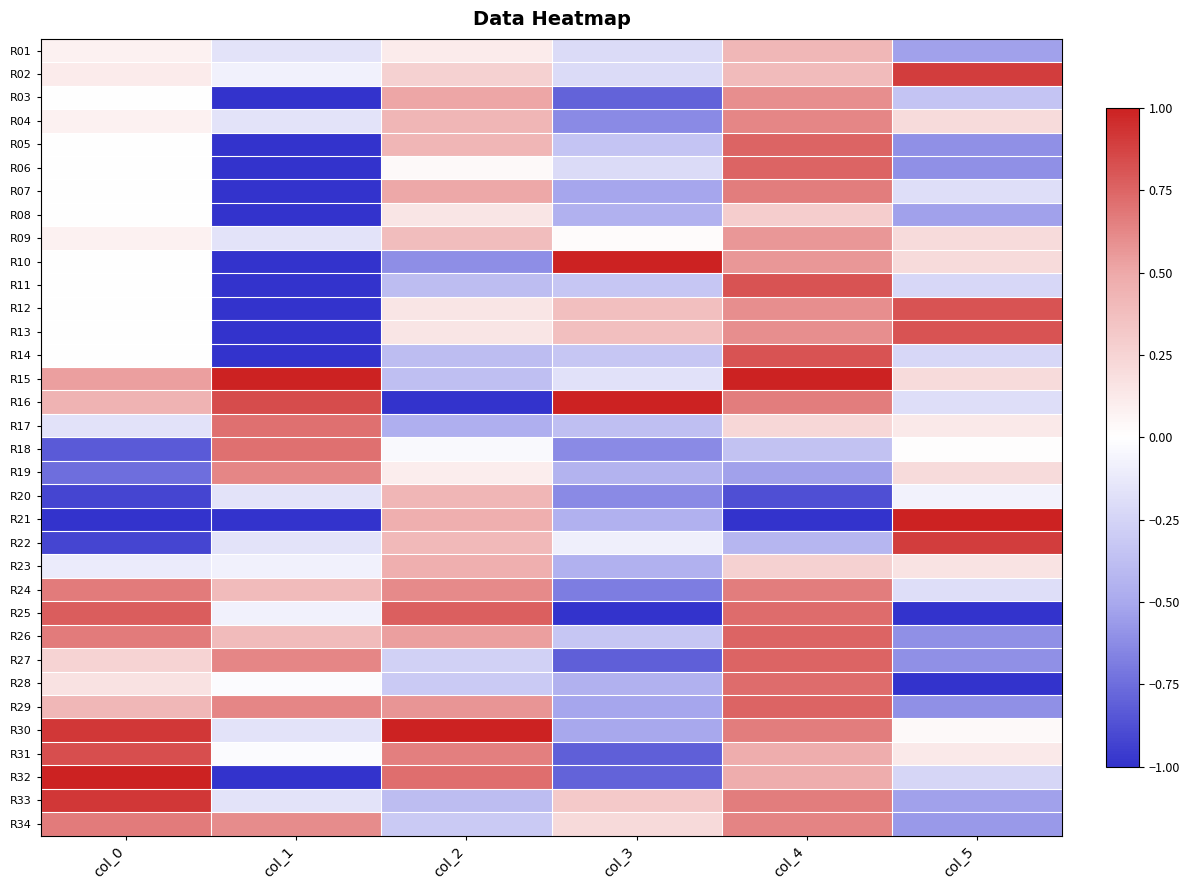

Reading left to right, what are all the values shown in this chart?

R01: col_0=0.1	col_1=-0.2	col_2=0.1	col_3=-0.2	col_4=0.4	col_5=-0.5
R02: col_0=0.1	col_1=-0.1	col_2=0.3	col_3=-0.2	col_4=0.4	col_5=0.9
R03: col_0=0.0	col_1=-1.0	col_2=0.5	col_3=-0.8	col_4=0.6	col_5=-0.3
R04: col_0=0.1	col_1=-0.2	col_2=0.4	col_3=-0.6	col_4=0.6	col_5=0.2
R05: col_0=0.0	col_1=-1.0	col_2=0.4	col_3=-0.3	col_4=0.8	col_5=-0.6
R06: col_0=0.0	col_1=-1.0	col_2=0.0	col_3=-0.2	col_4=0.8	col_5=-0.6
R07: col_0=0.0	col_1=-1.0	col_2=0.5	col_3=-0.5	col_4=0.7	col_5=-0.2
R08: col_0=0.0	col_1=-1.0	col_2=0.2	col_3=-0.5	col_4=0.3	col_5=-0.5
R09: col_0=0.1	col_1=-0.2	col_2=0.4	col_3=0.0	col_4=0.6	col_5=0.2
R10: col_0=0.0	col_1=-1.0	col_2=-0.6	col_3=1.0	col_4=0.6	col_5=0.2
R11: col_0=0.0	col_1=-1.0	col_2=-0.4	col_3=-0.3	col_4=0.8	col_5=-0.2
R12: col_0=0.0	col_1=-1.0	col_2=0.2	col_3=0.4	col_4=0.6	col_5=0.8
R13: col_0=0.0	col_1=-1.0	col_2=0.2	col_3=0.4	col_4=0.6	col_5=0.8
R14: col_0=0.0	col_1=-1.0	col_2=-0.4	col_3=-0.3	col_4=0.8	col_5=-0.2
R15: col_0=0.5	col_1=1.0	col_2=-0.4	col_3=-0.2	col_4=1.0	col_5=0.2
R16: col_0=0.4	col_1=0.8	col_2=-1.0	col_3=1.0	col_4=0.7	col_5=-0.2
R17: col_0=-0.2	col_1=0.7	col_2=-0.5	col_3=-0.4	col_4=0.2	col_5=0.1
R18: col_0=-0.8	col_1=0.7	col_2=-0.0	col_3=-0.6	col_4=-0.4	col_5=0.0
R19: col_0=-0.8	col_1=0.6	col_2=0.1	col_3=-0.4	col_4=-0.5	col_5=0.2
R20: col_0=-0.9	col_1=-0.2	col_2=0.4	col_3=-0.6	col_4=-0.9	col_5=-0.1
R21: col_0=-1.0	col_1=-1.0	col_2=0.5	col_3=-0.5	col_4=-1.0	col_5=1.0
R22: col_0=-0.9	col_1=-0.2	col_2=0.4	col_3=-0.1	col_4=-0.4	col_5=0.9
R23: col_0=-0.1	col_1=-0.1	col_2=0.5	col_3=-0.5	col_4=0.3	col_5=0.2
R24: col_0=0.7	col_1=0.4	col_2=0.6	col_3=-0.7	col_4=0.7	col_5=-0.2
R25: col_0=0.8	col_1=-0.1	col_2=0.8	col_3=-1.0	col_4=0.7	col_5=-1.0
R26: col_0=0.7	col_1=0.4	col_2=0.5	col_3=-0.3	col_4=0.8	col_5=-0.6
R27: col_0=0.2	col_1=0.6	col_2=-0.3	col_3=-0.8	col_4=0.8	col_5=-0.6
R28: col_0=0.2	col_1=-0.0	col_2=-0.3	col_3=-0.5	col_4=0.7	col_5=-1.0
R29: col_0=0.4	col_1=0.6	col_2=0.6	col_3=-0.5	col_4=0.8	col_5=-0.6
R30: col_0=0.9	col_1=-0.2	col_2=1.0	col_3=-0.5	col_4=0.7	col_5=0.0
R31: col_0=0.8	col_1=-0.0	col_2=0.7	col_3=-0.8	col_4=0.5	col_5=0.1
R32: col_0=1.0	col_1=-1.0	col_2=0.7	col_3=-0.8	col_4=0.5	col_5=-0.2
R33: col_0=0.9	col_1=-0.2	col_2=-0.4	col_3=0.3	col_4=0.7	col_5=-0.5
R34: col_0=0.7	col_1=0.6	col_2=-0.3	col_3=0.2	col_4=0.6	col_5=-0.6